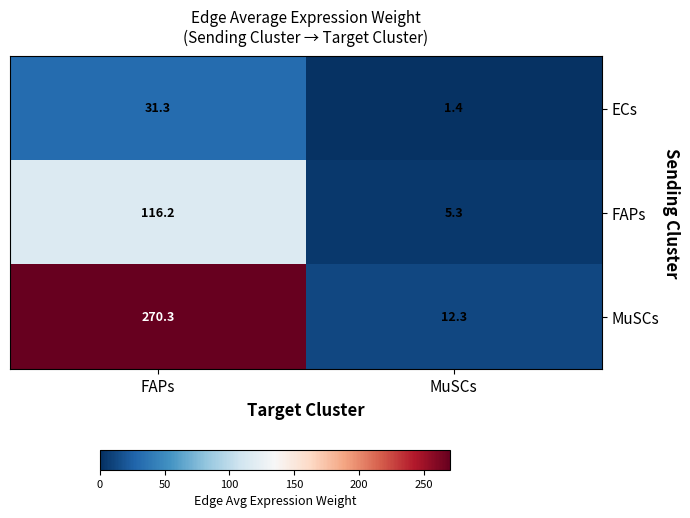

What is the minimum value for FAPs?

5.3